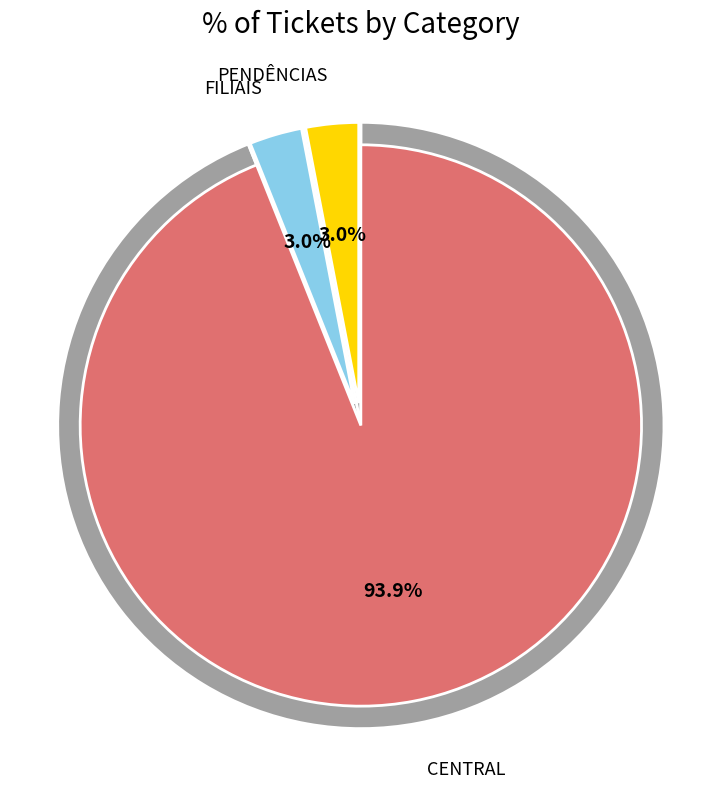

How many segments does this pie chart have?

3